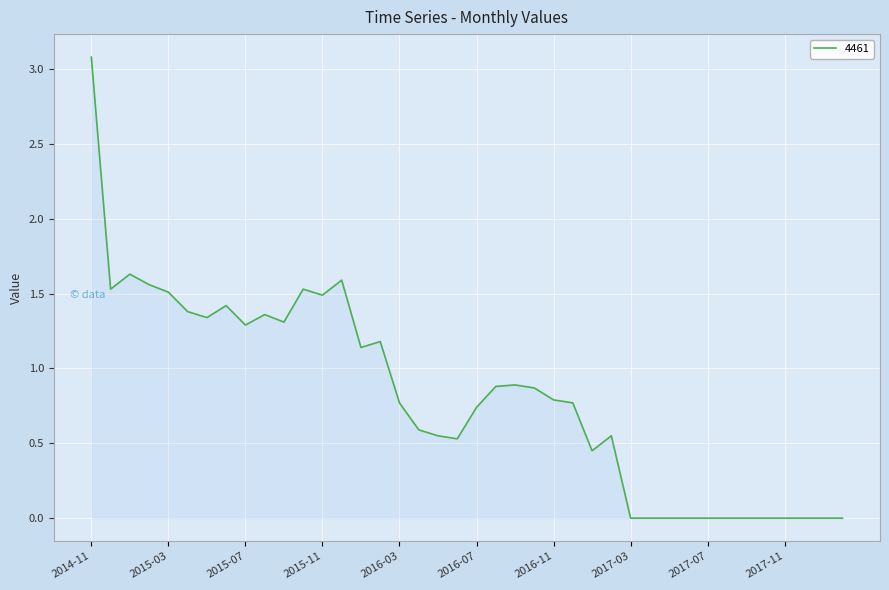

Reading right to left, transcribe all the data shown in this chart.

2018-02=0.0	2018-01=0.0	2017-12=0.0	2017-11=0.0	2017-10=0.0	2017-09=0.0	2017-08=0.0	2017-07=0.0	2017-06=0.0	2017-05=0.0	2017-04=0.0	2017-03=0.0	2017-02=0.6	2017-01=0.5	2016-12=0.8	2016-11=0.8	2016-10=0.9	2016-09=0.9	2016-08=0.9	2016-07=0.7	2016-06=0.5	2016-05=0.6	2016-04=0.6	2016-03=0.8	2016-02=1.2	2016-01=1.1	2015-12=1.6	2015-11=1.5	2015-10=1.5	2015-09=1.3	2015-08=1.4	2015-07=1.3	2015-06=1.4	2015-05=1.3	2015-04=1.4	2015-03=1.5	2015-02=1.6	2015-01=1.6	2014-12=1.5	2014-11=3.1